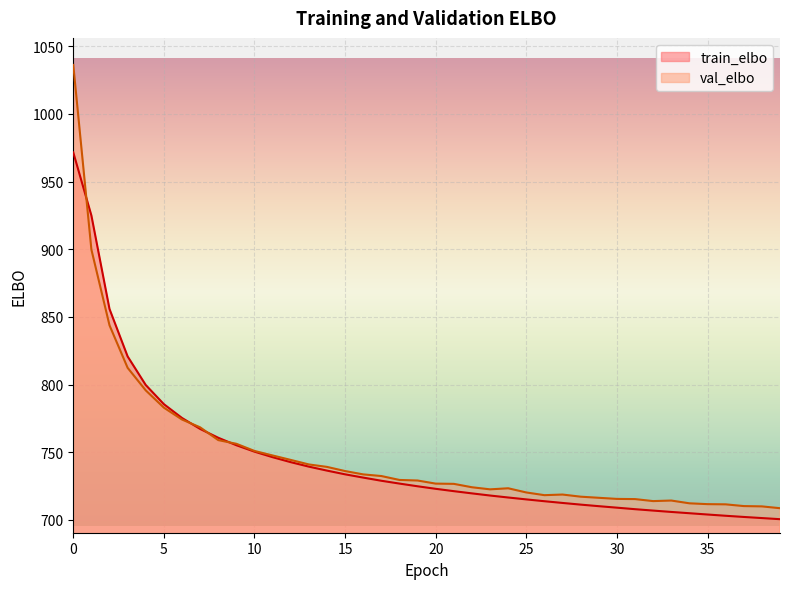

What is the value of the val_elbo point at the 4th from the left?

812.4